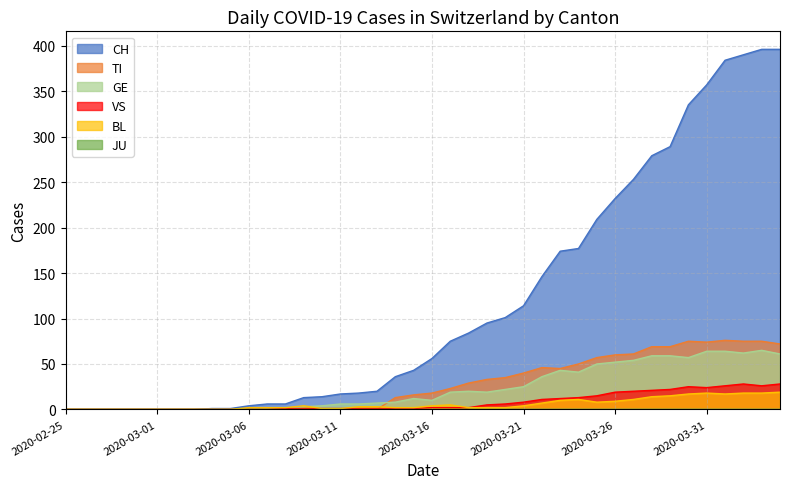

Which has a higher value, 2020-03-30 or 2020-03-13?

2020-03-30